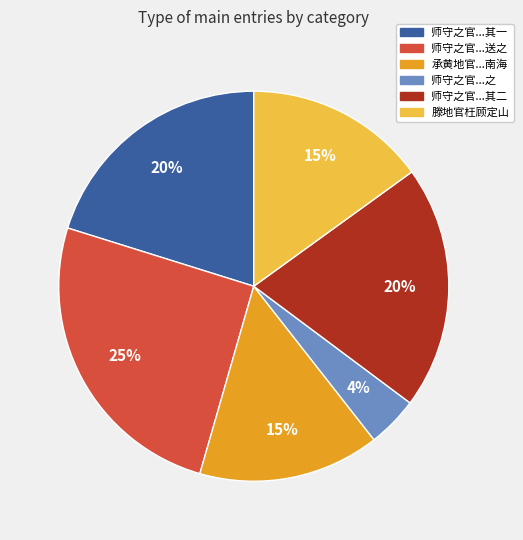

To the nearest percent, what is the difference between the 师守之官...送之 and 师守之官...其一 slice percentages?

5%